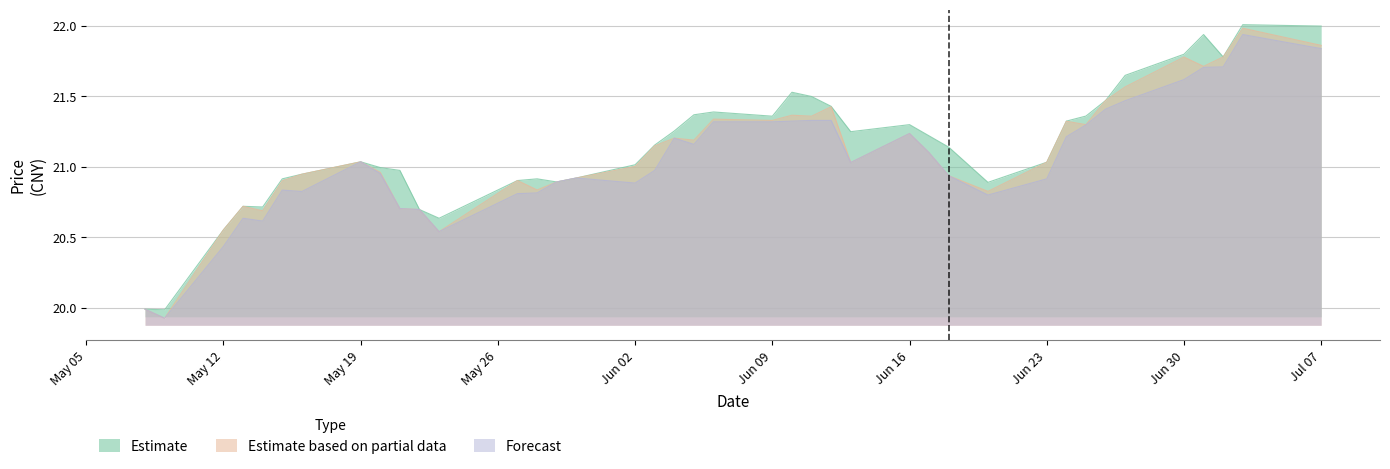

True or false: close and low intersect in this chart.

False